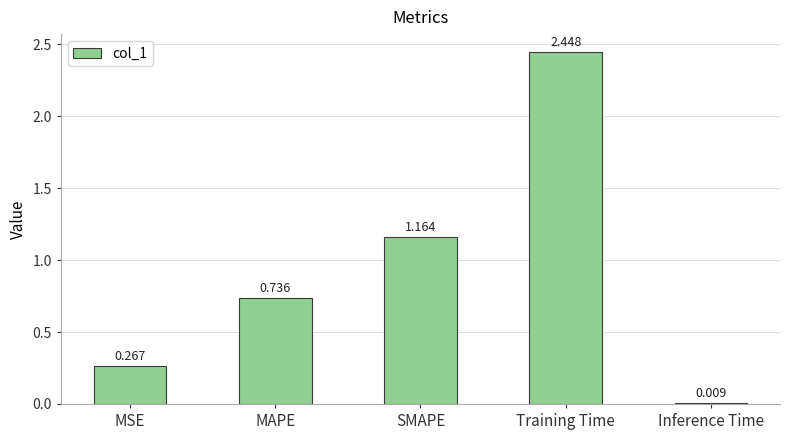

What position from the left is MSE?

1